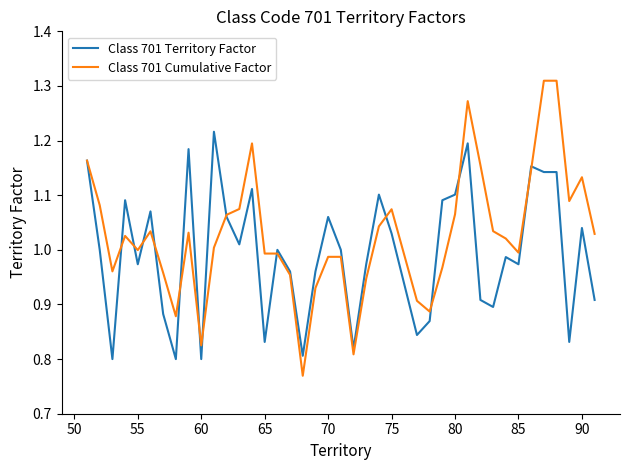

Which series has the largest total across all categories?

Class 701 Cumulative Factor